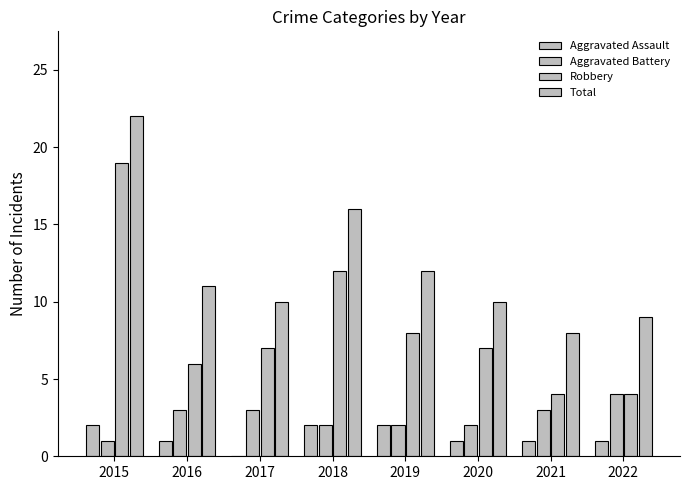

Which series has the largest total across all categories?

Total